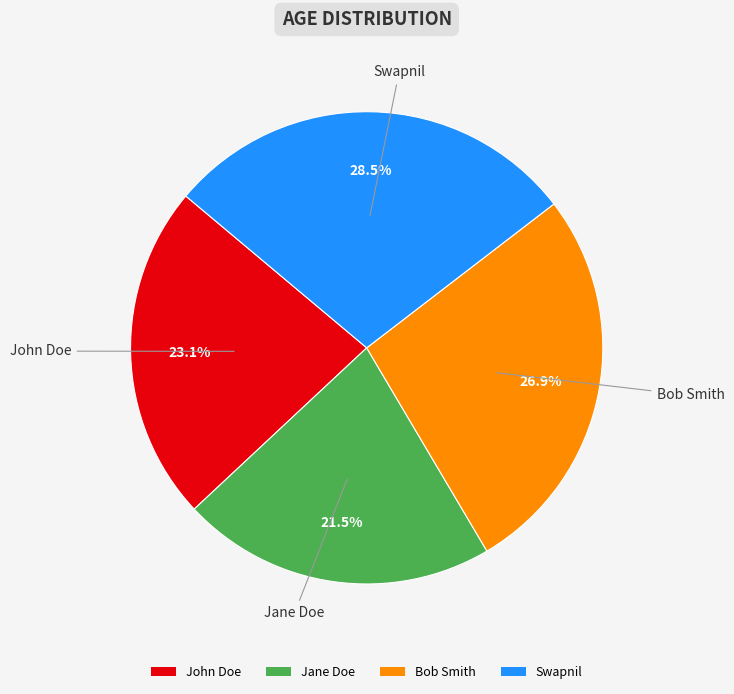

Is Bob Smith the majority of the pie?

No